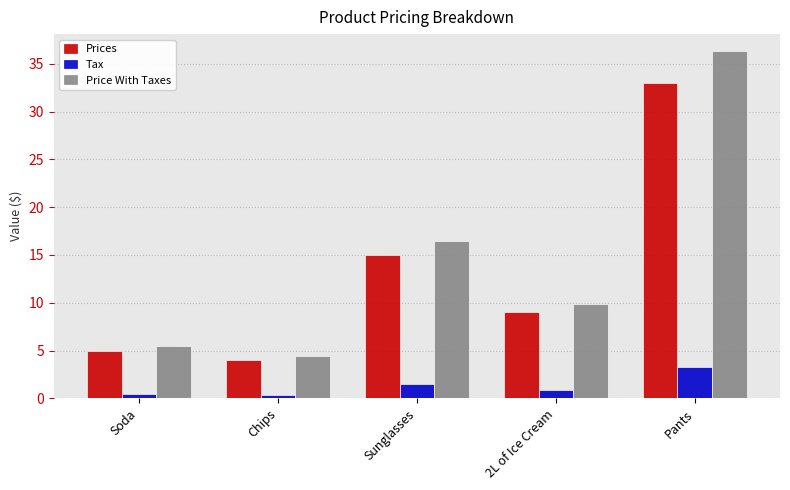

How many categories are shown in the chart?

5